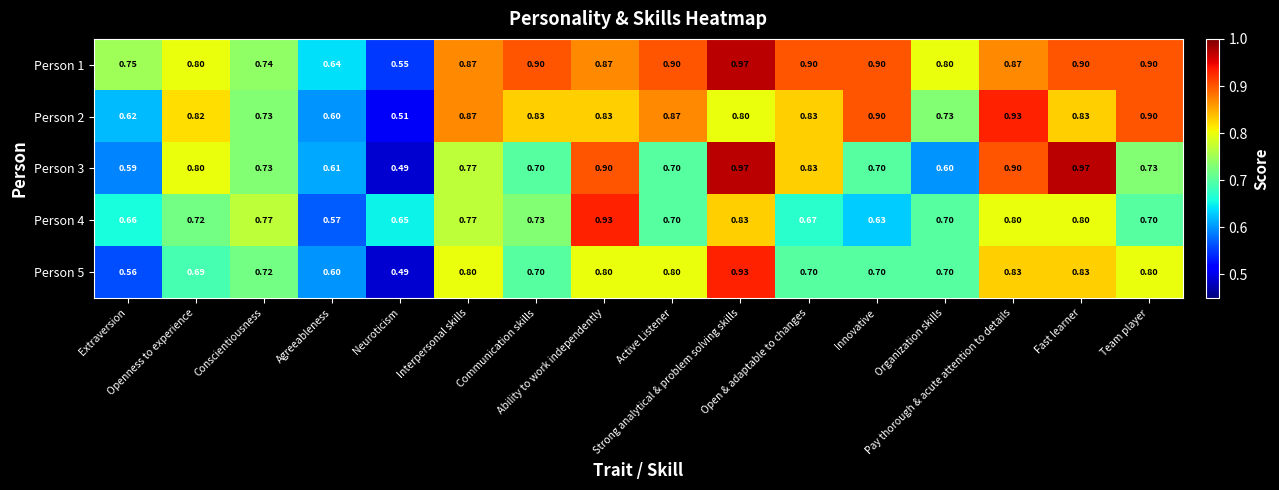

Which series changed the most between Conscientiousness and Pay thorough & acute attention to details?

Person 2